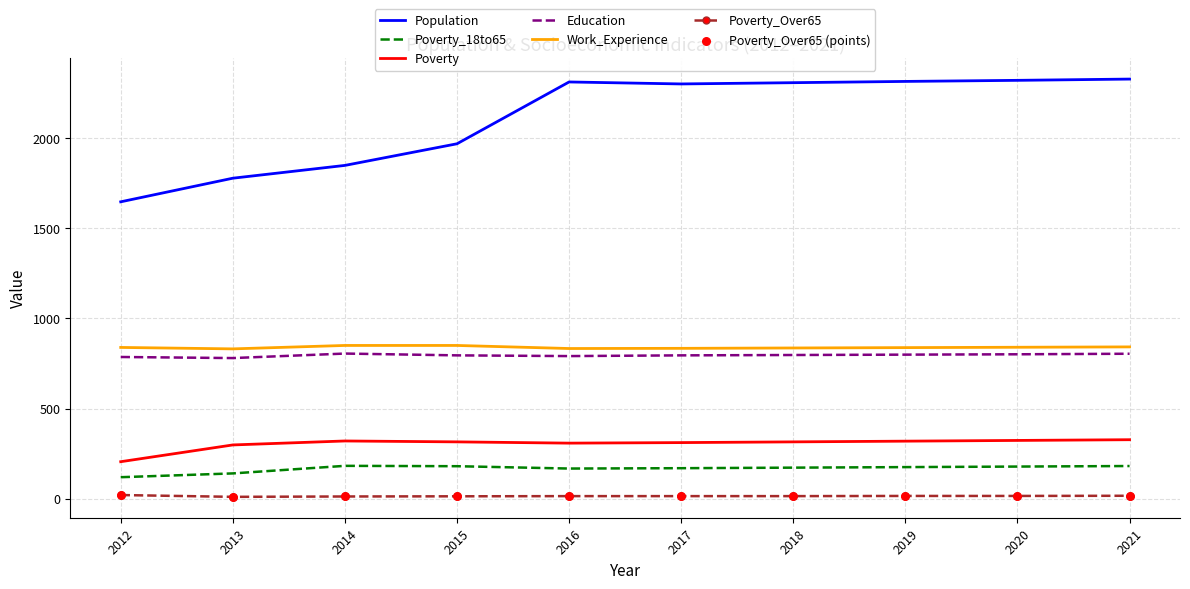

At how many categories does at least one series exceed 716?

10